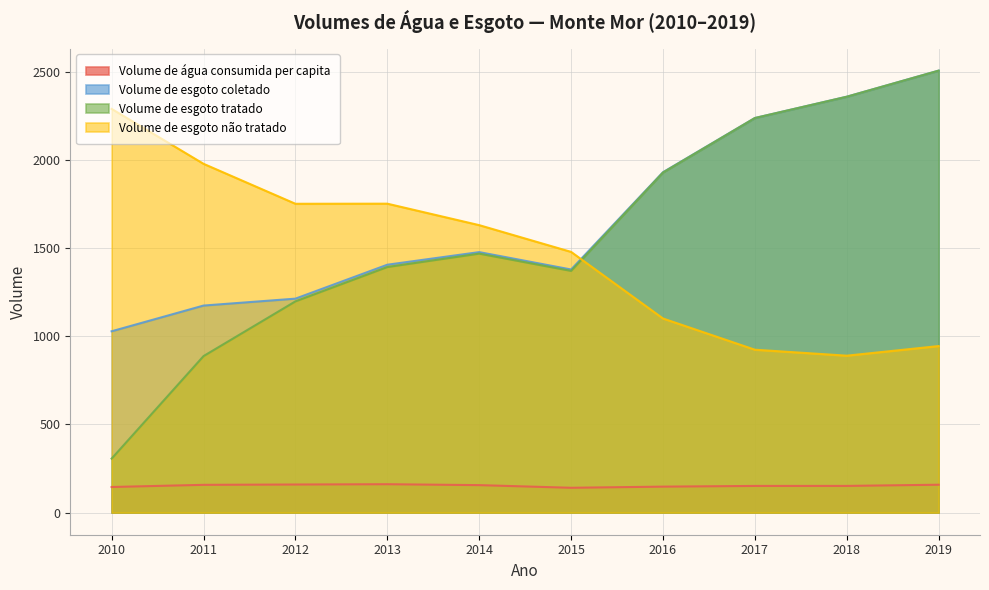

What is the average value of the Volume de esgoto coletado series?

1671.6